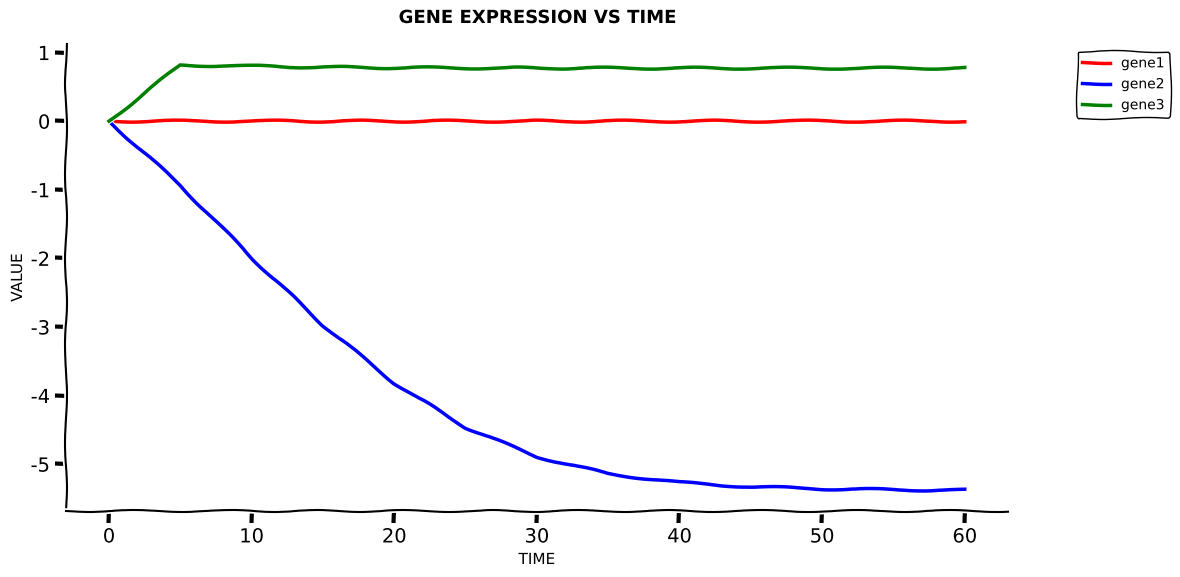

What is the maximum value shown in the chart?

0.8